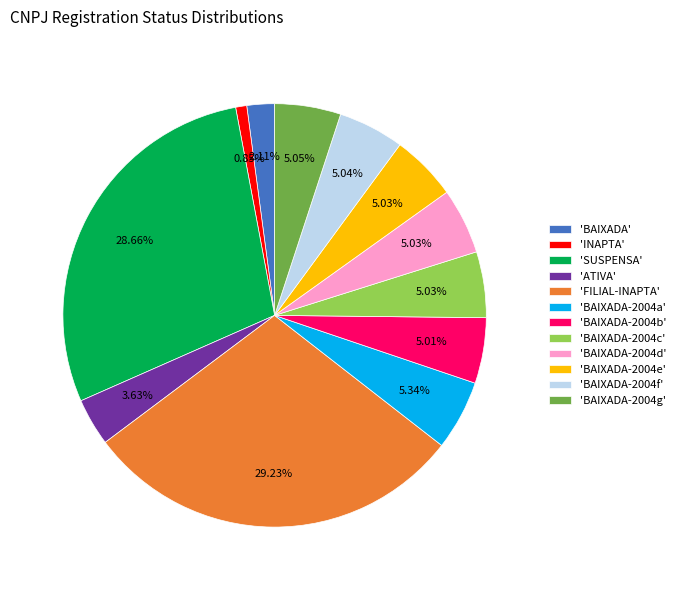

Which has a higher value, 'FILIAL-INAPTA' or 'BAIXADA-2004e'?

'FILIAL-INAPTA'